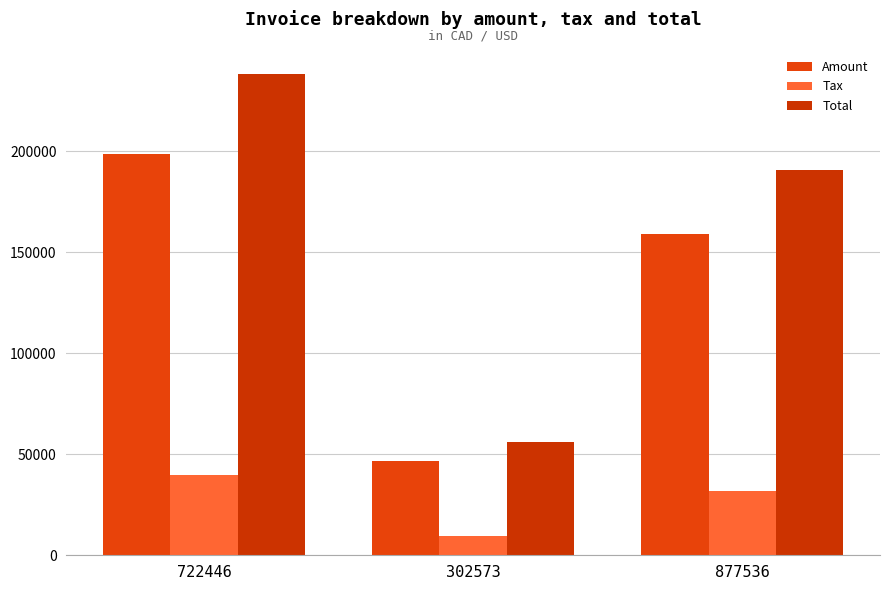

Which label corresponds to the smallest value in the chart?

302573